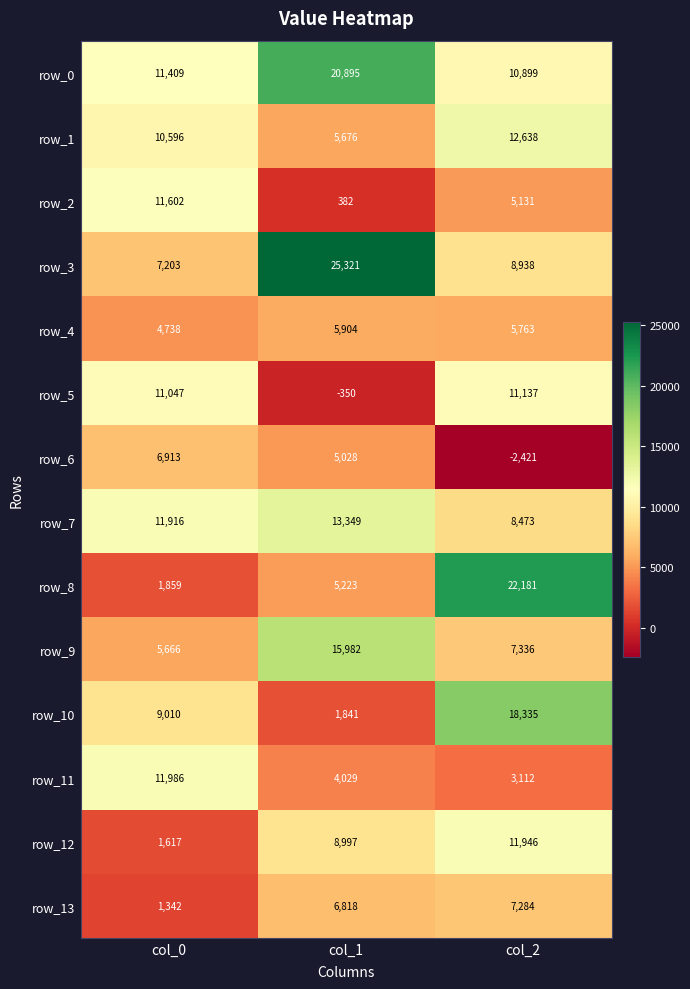

Between col_0 and col_1, which series saw the biggest shift?

row_3